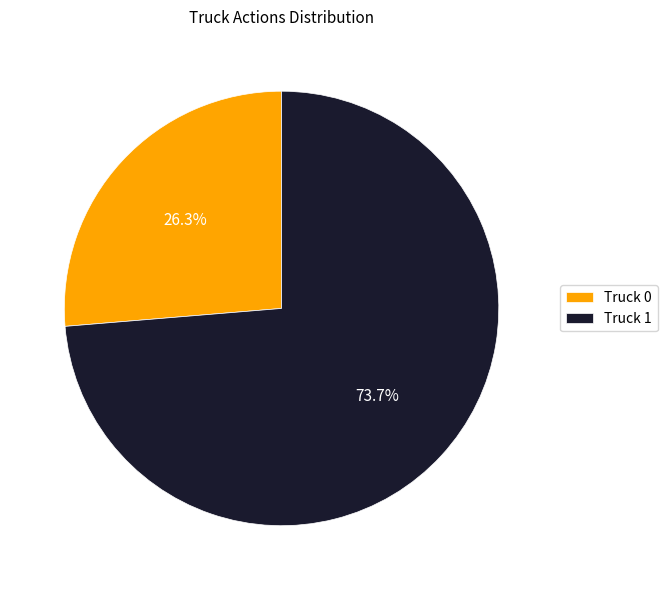

Is it true that Truck 1 is 81% of the pie?

False